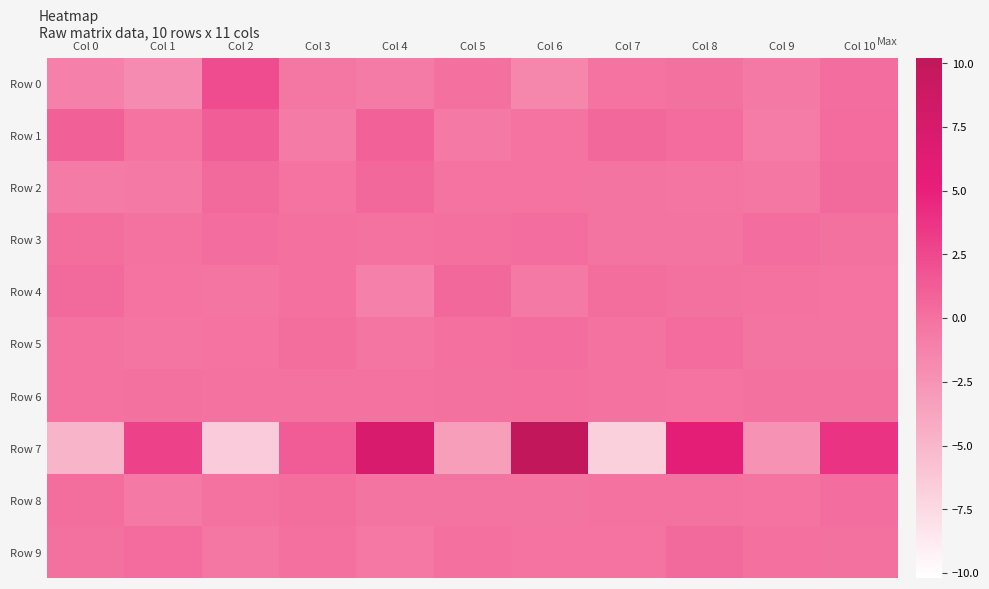

Count the number of categories in the chart.

11